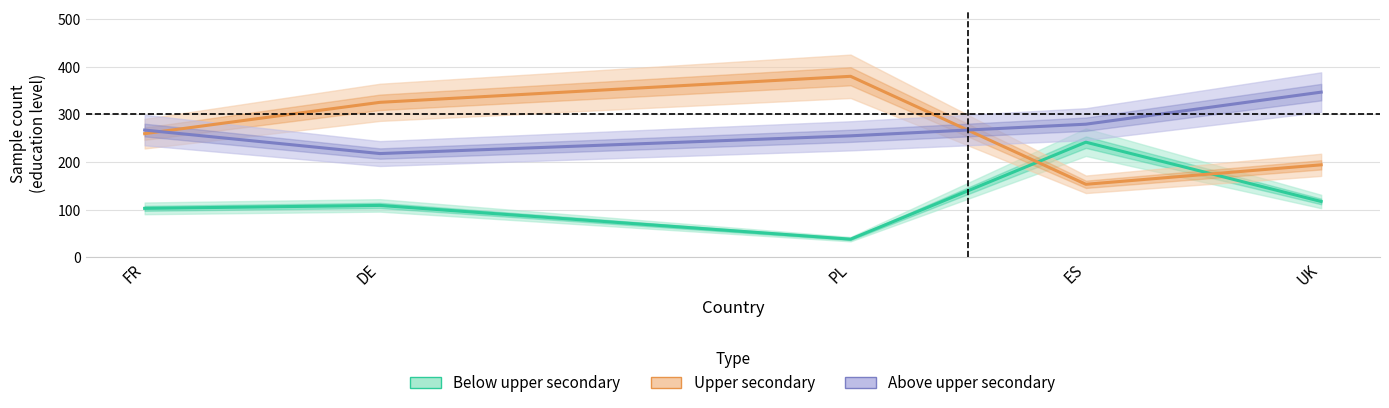

Rank the series at ES from highest to lowest value.

Above upper secondary, Below upper secondary, Upper secondary